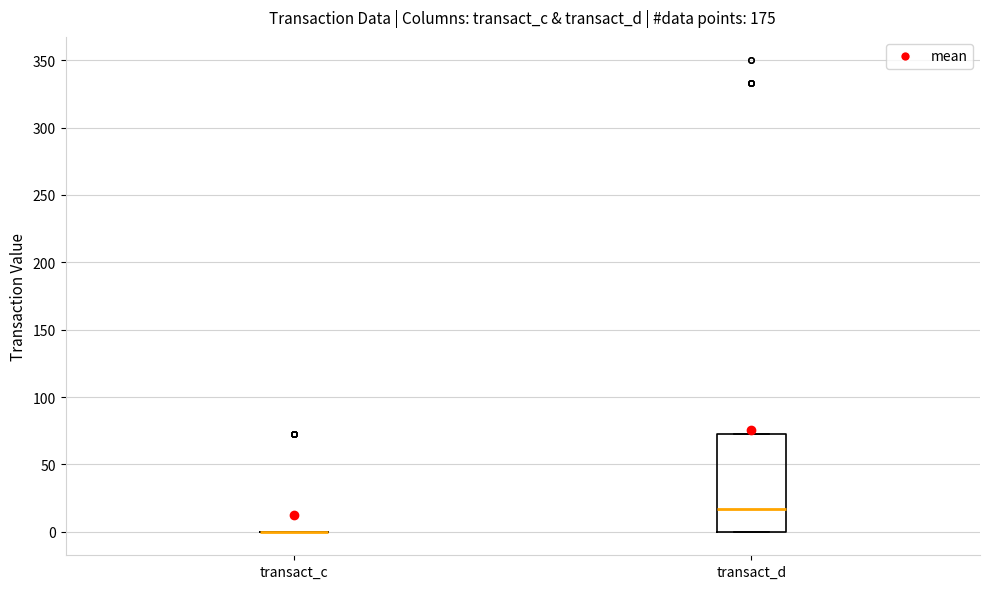

Reading left to right, read every box against the y-axis: the position of its median line, the range the box covers, and the ends of its whiskers. The values are not printed on the chart, so give them approximately, as read against the axis.

transact_c: box collapsed to a line at 0, whiskers 0 to 0
transact_d: median 15, box 0 to 75, whiskers 0 to 75